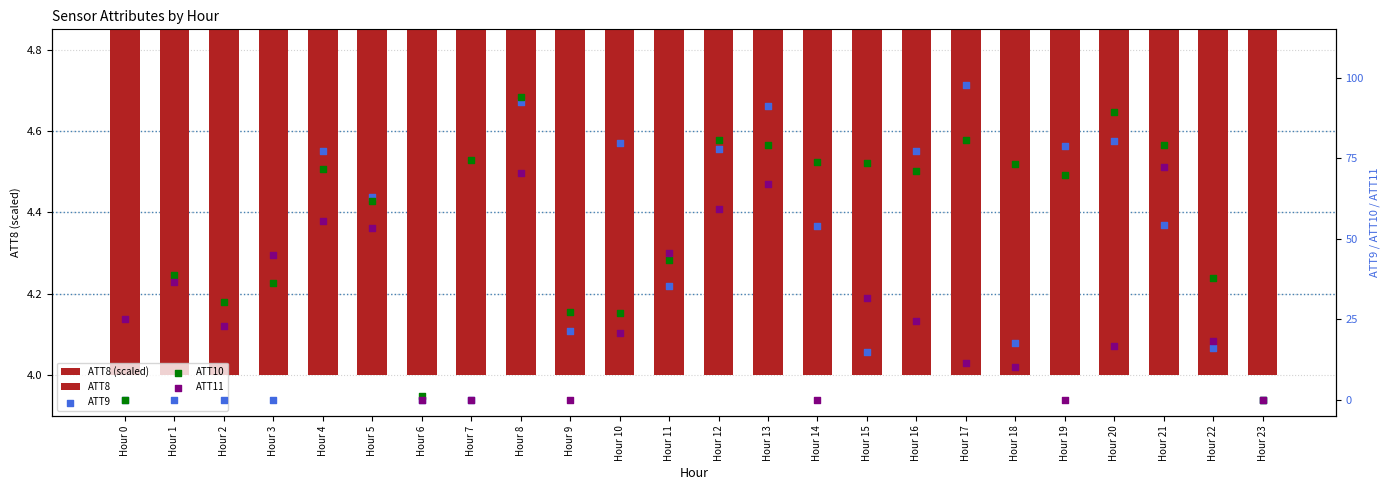

Which series has the widest spread of Y values?

ATT9